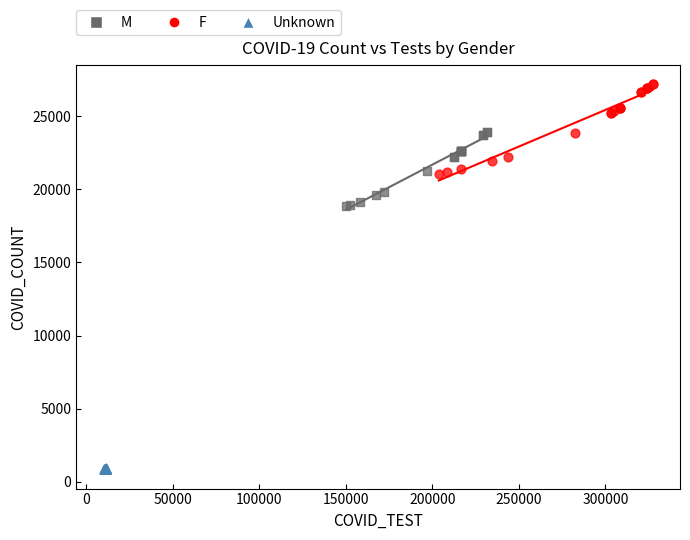

Which series has the largest Y range (max minus min)?

F